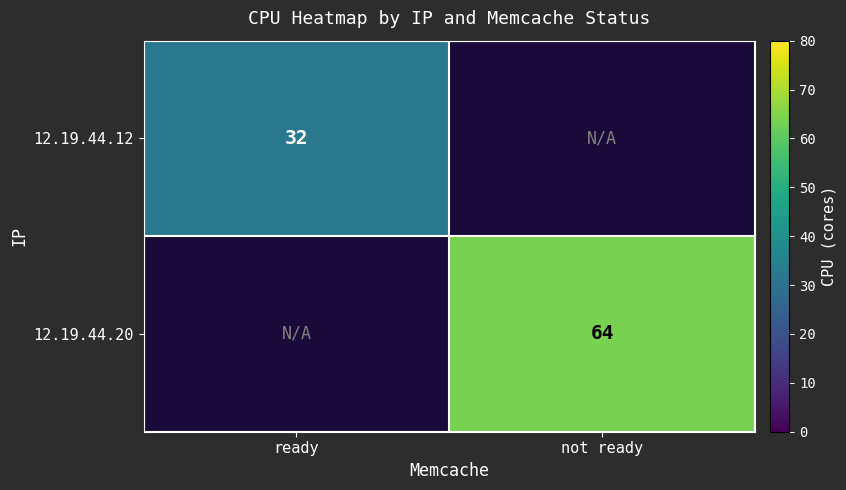

True or false: 12.19.44.12 has a value of 32 at ready.

True